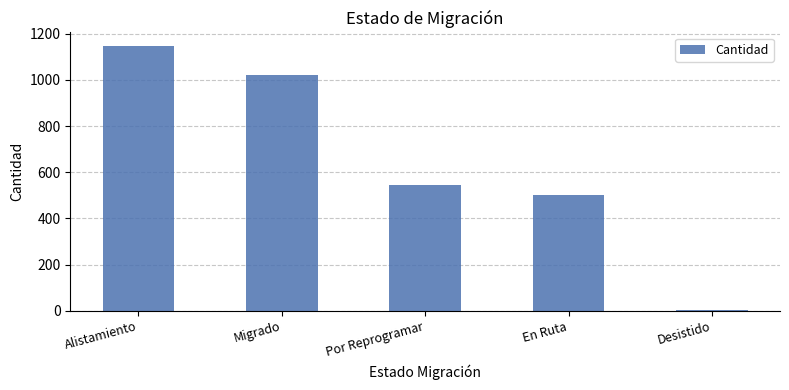

What is the average value?

643